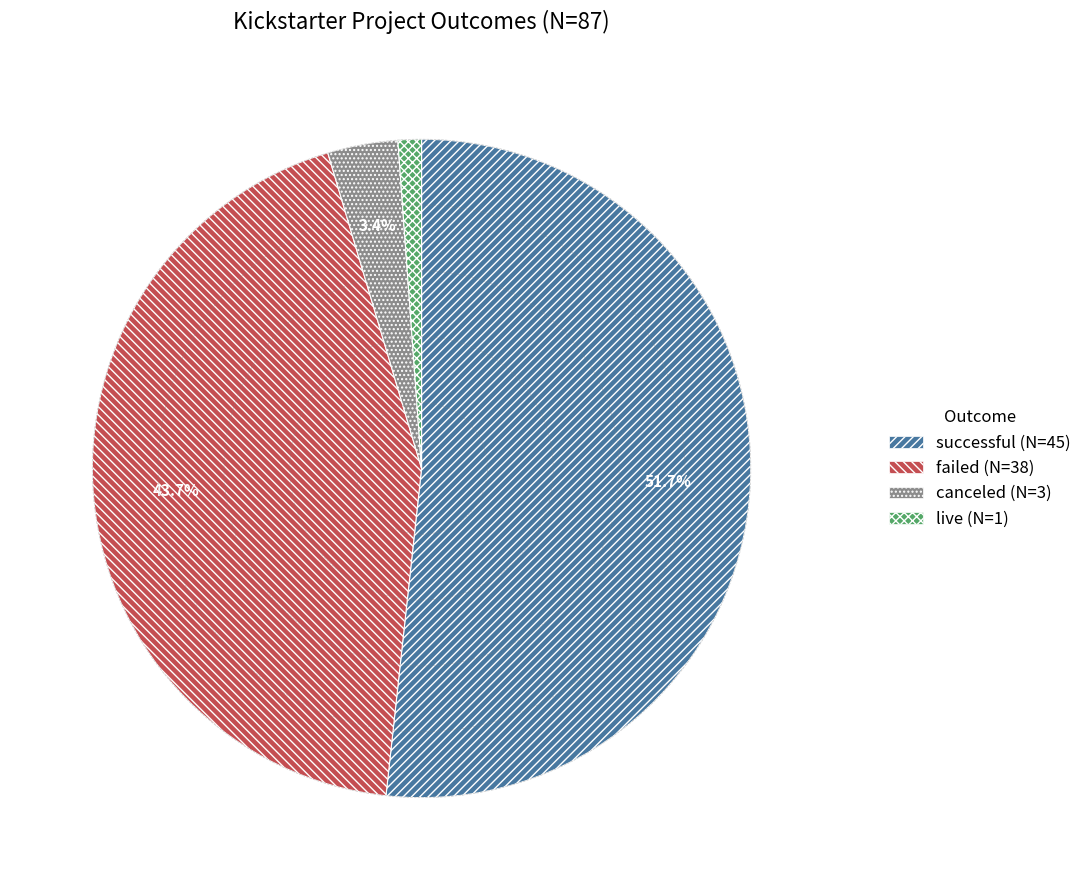

Is it true that successful is 52% of the pie?

True